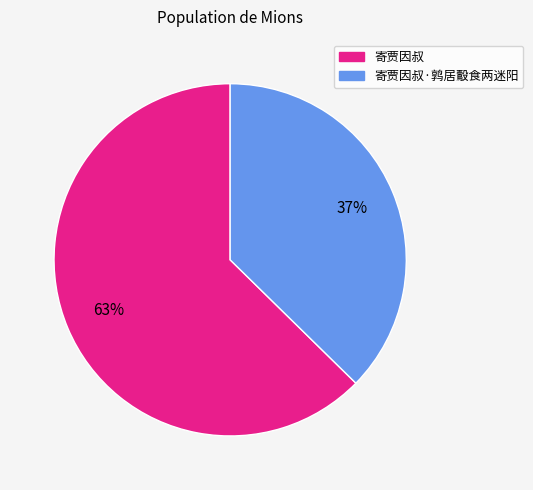

How many segments does this pie chart have?

2